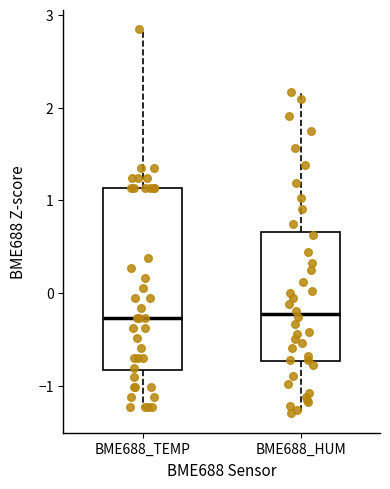

Reading left to right, read every box against the y-axis: the position of its median line, the range the box covers, and the ends of its whiskers. The values are not printed on the chart, so give them approximately, as read against the axis.

BME688_TEMP: median -0.3, box -0.8 to 1.1, whiskers -1.2 to 2.8
BME688_HUM: median -0.2, box -0.7 to 0.7, whiskers -1.3 to 2.2